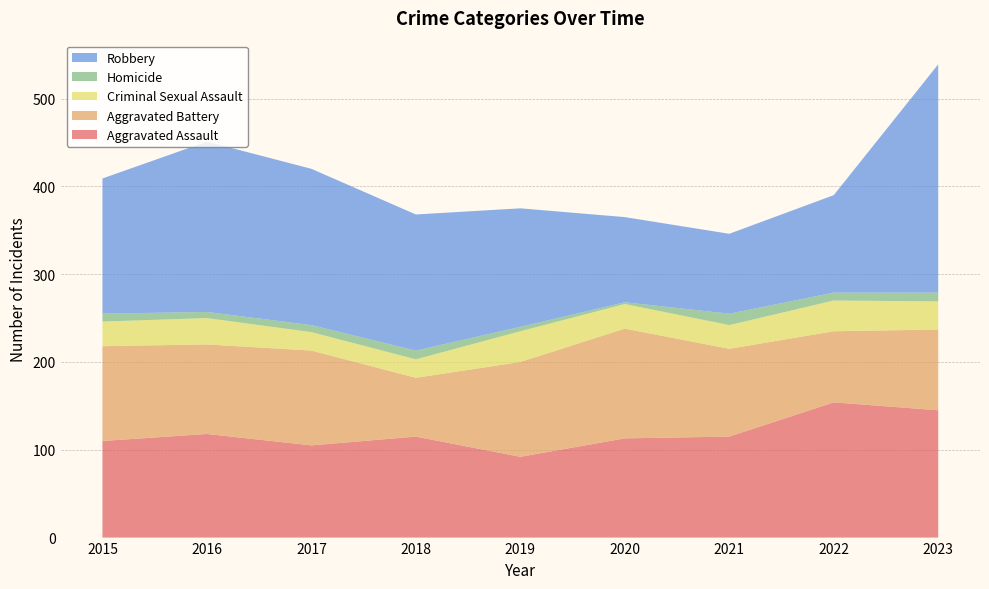

Reading left to right, list all the values displayed in this chart.

Aggravated Assault: 110	118	105	115	92	113	115	154	145
Aggravated Battery: 108	102	108	67	108	125	100	81	92
Criminal Sexual Assault: 28	30	21	21	35	28	27	35	32
Homicide: 9	7	8	10	5	2	13	9	10
Robbery: 154	194	178	155	135	97	91	111	260